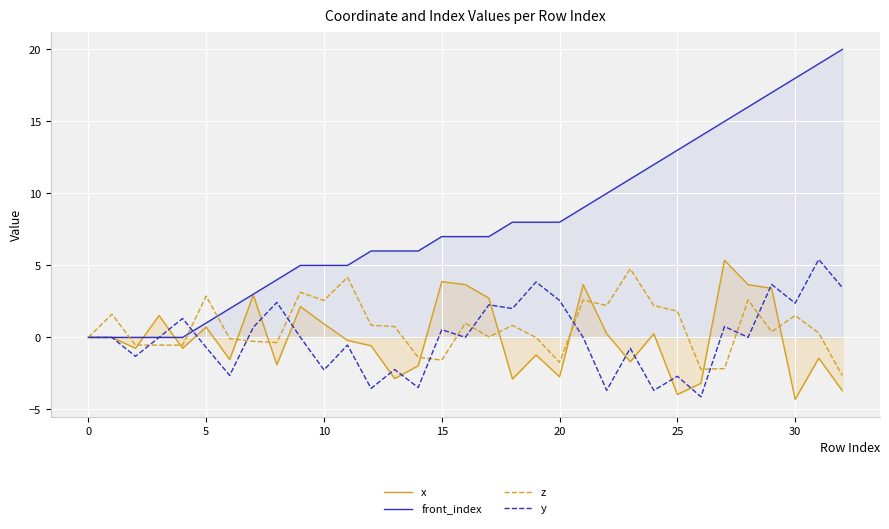

What is the total value across all series at 12?

2.7